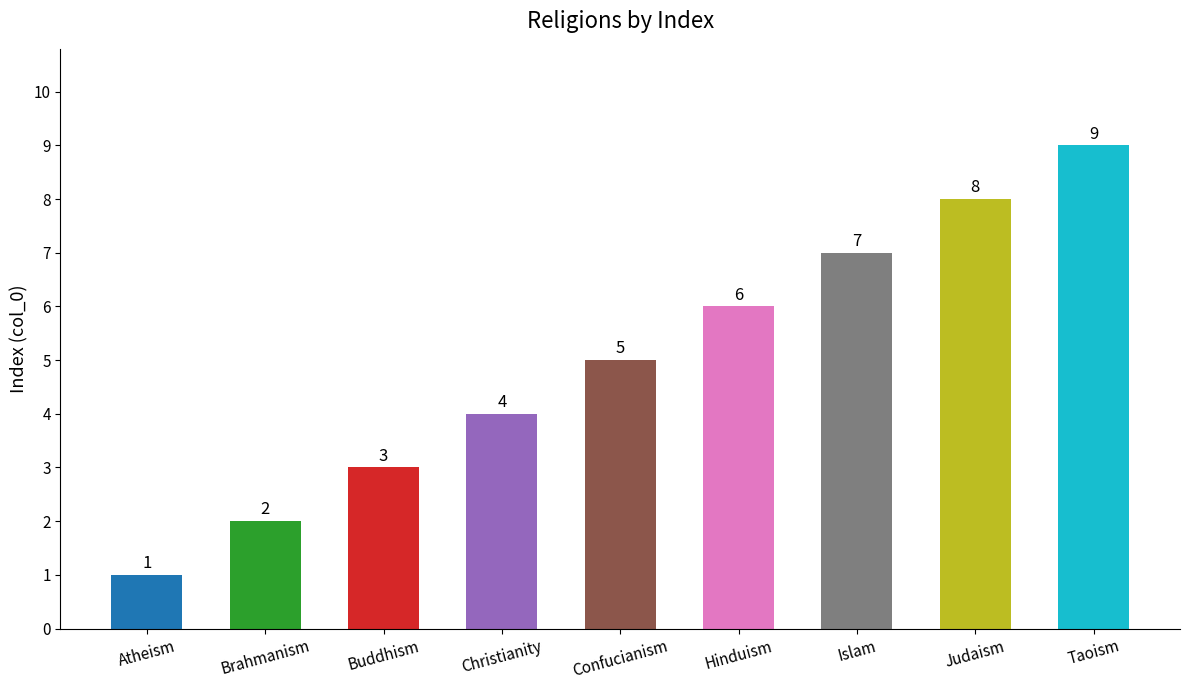

What is the ratio of the value at Atheism to the value at Buddhism?

0.3